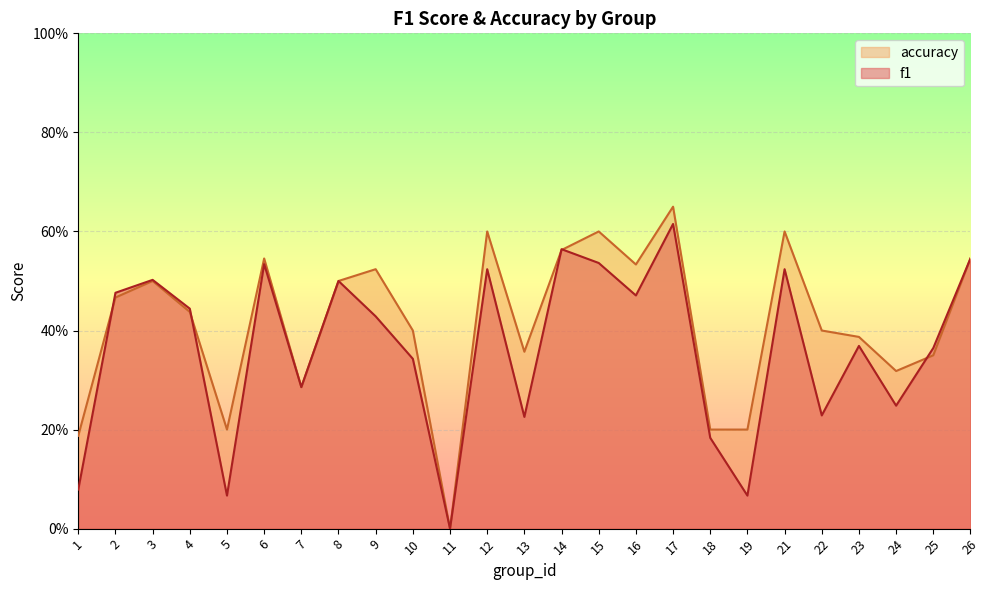

Where do f1 and accuracy first cross each other?

1 and 2